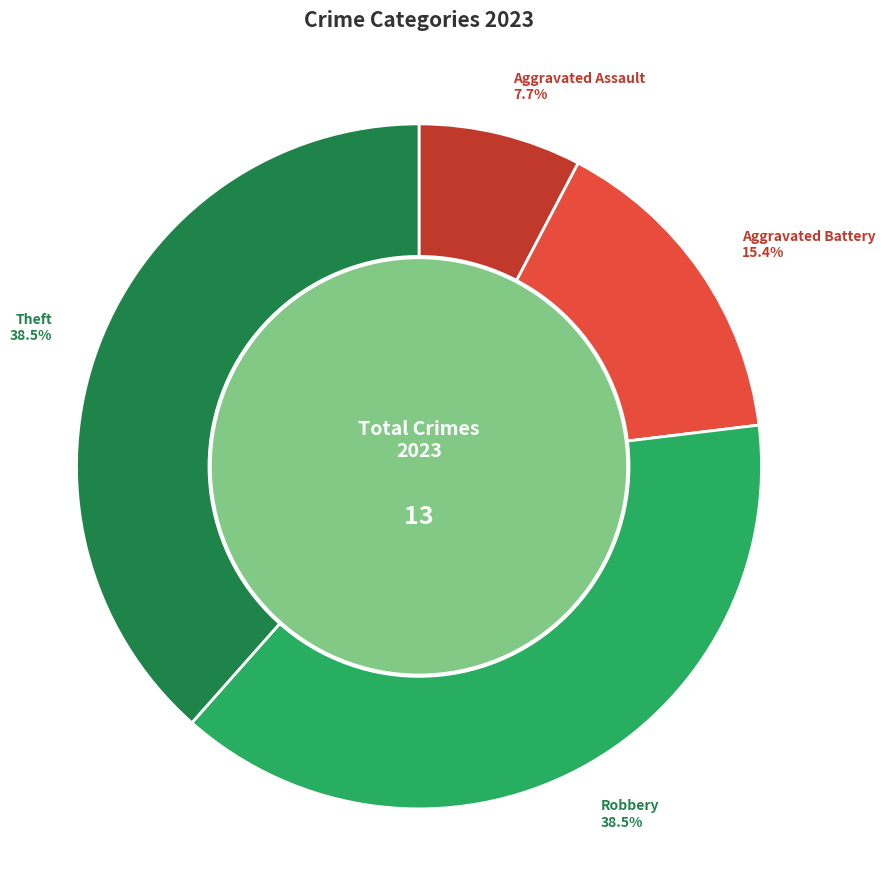

Does Aggravated Assault account for over 50% of the chart?

No